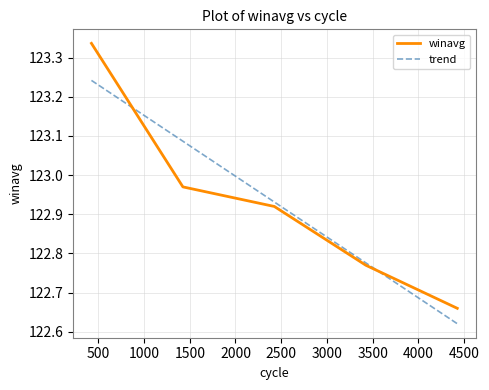

Which series has the widest spread of values?

winavg